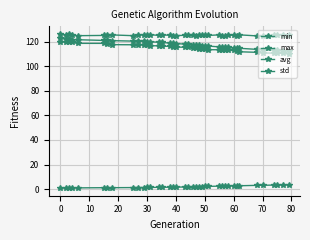

How many lines are shown in the chart?

4